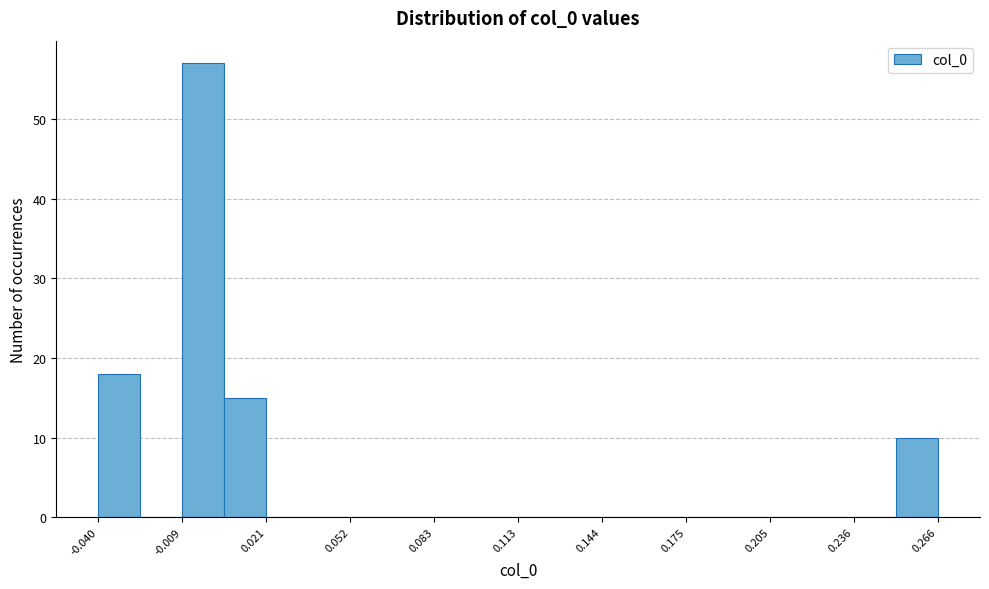

Read against the x-axis, roughly where is the centre of the tallest bar?

0.000